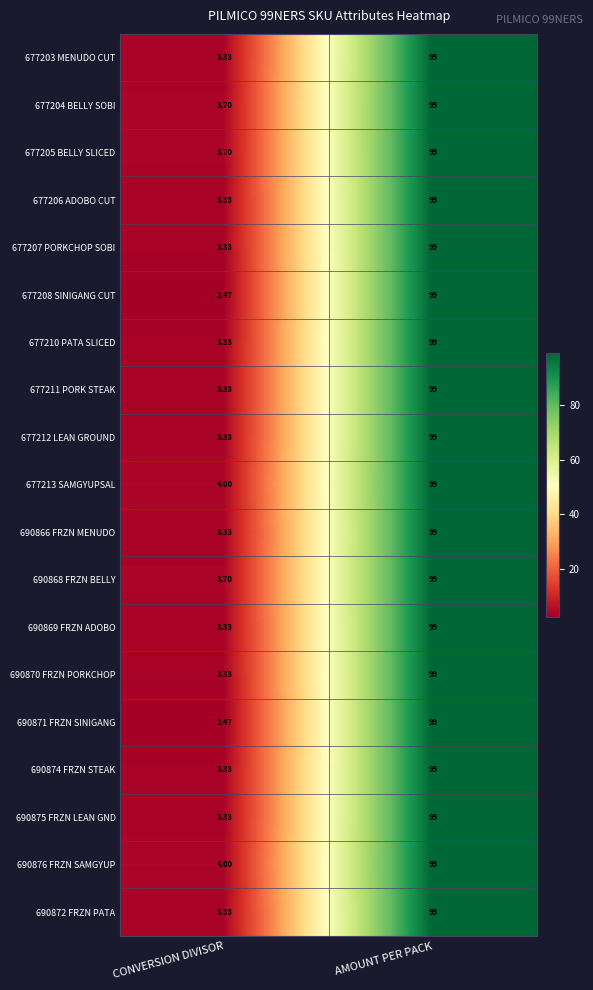

At which category is the sum across all series the highest?

AMOUNT PER PACK